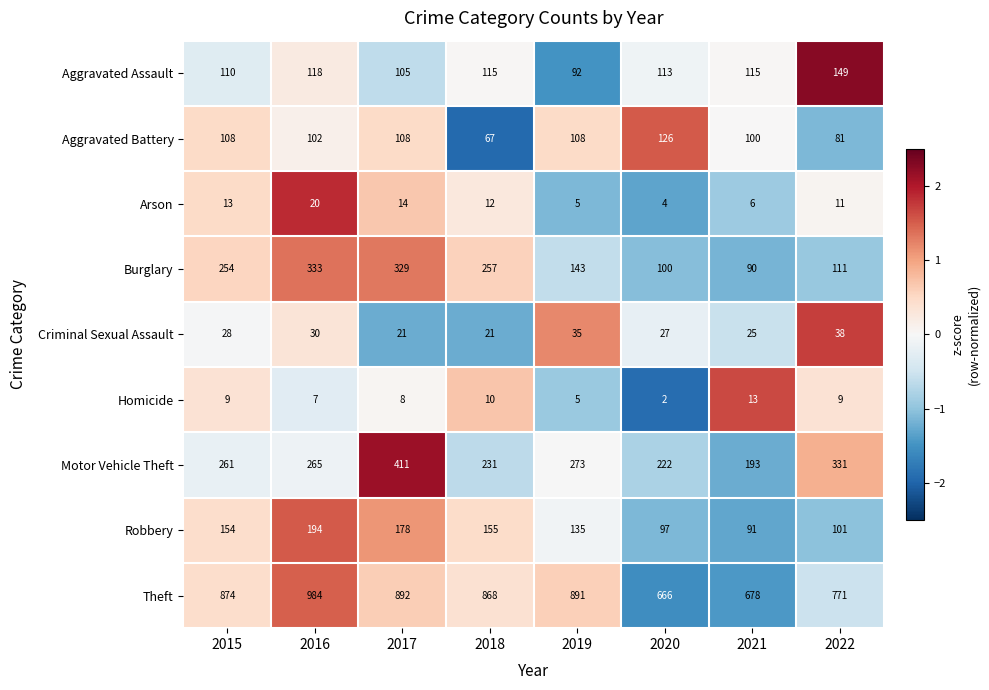

Rank the series by their maximum value, from highest to lowest.

Theft, Motor Vehicle Theft, Burglary, Robbery, Aggravated Assault, Aggravated Battery, Criminal Sexual Assault, Arson, Homicide